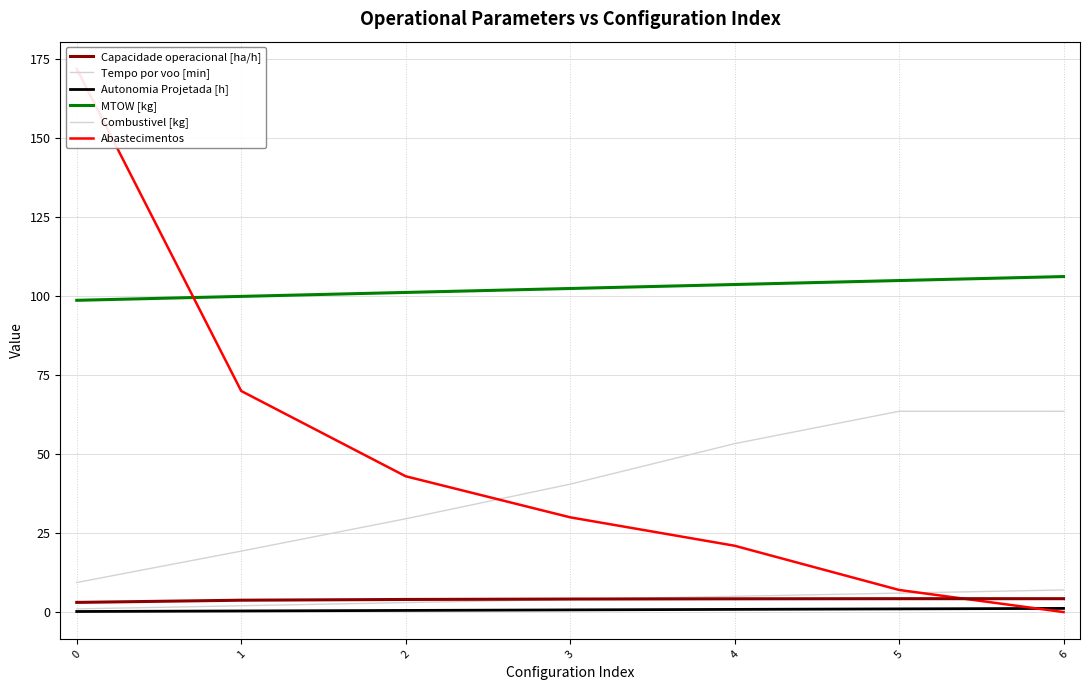

What is the highest value of the Combustivel [kg] series?

7.0